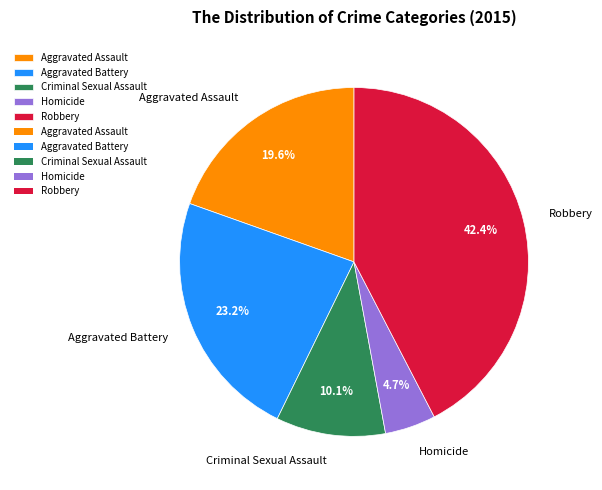

What is the ratio of the value at Aggravated Assault to the value at Criminal Sexual Assault?

1.9